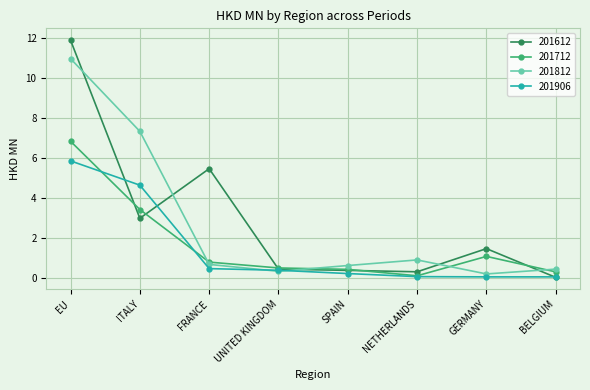

At which label does 201812 reach its minimum?

GERMANY